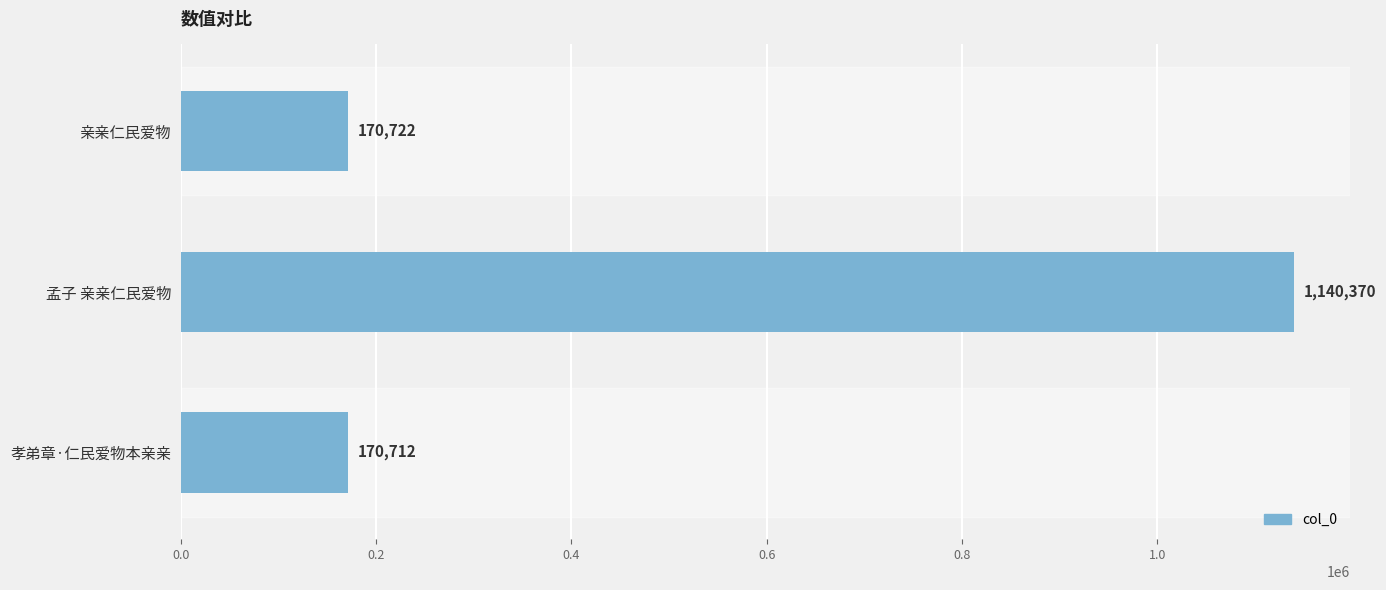

At which label is the value closest to 655541?

亲亲仁民爱物